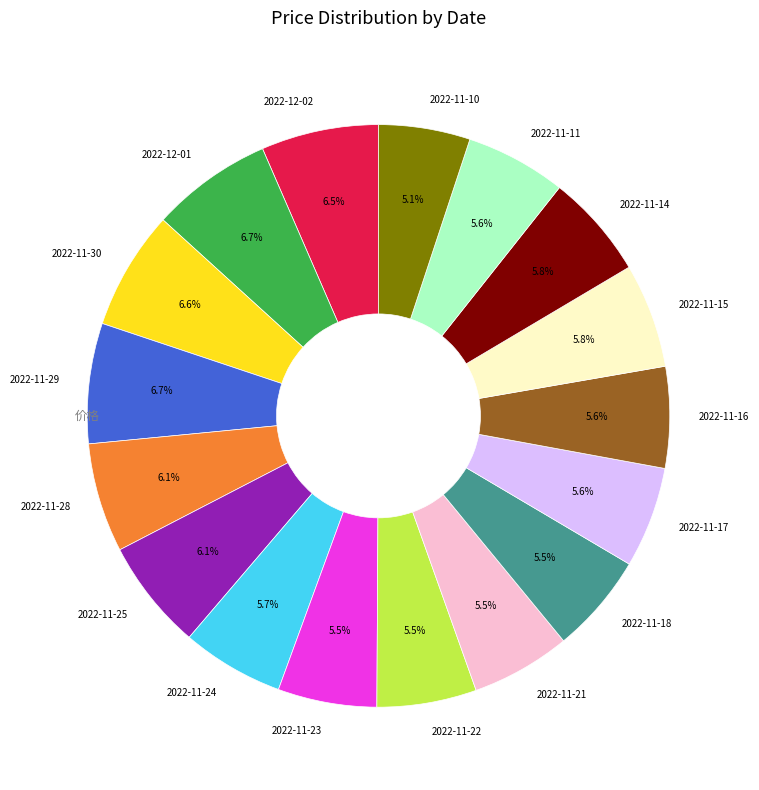

To the nearest percent, what is the average slice percentage?

6%